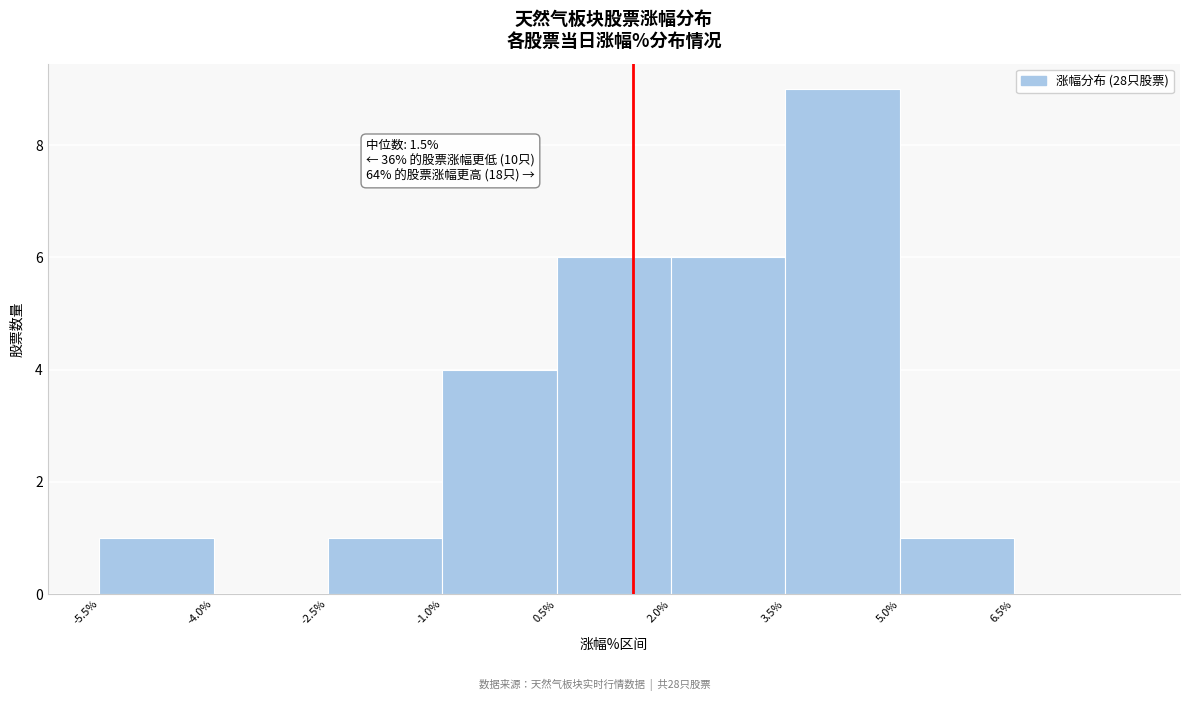

Which range on the x-axis has the tallest bar?

3.5 to 5.0